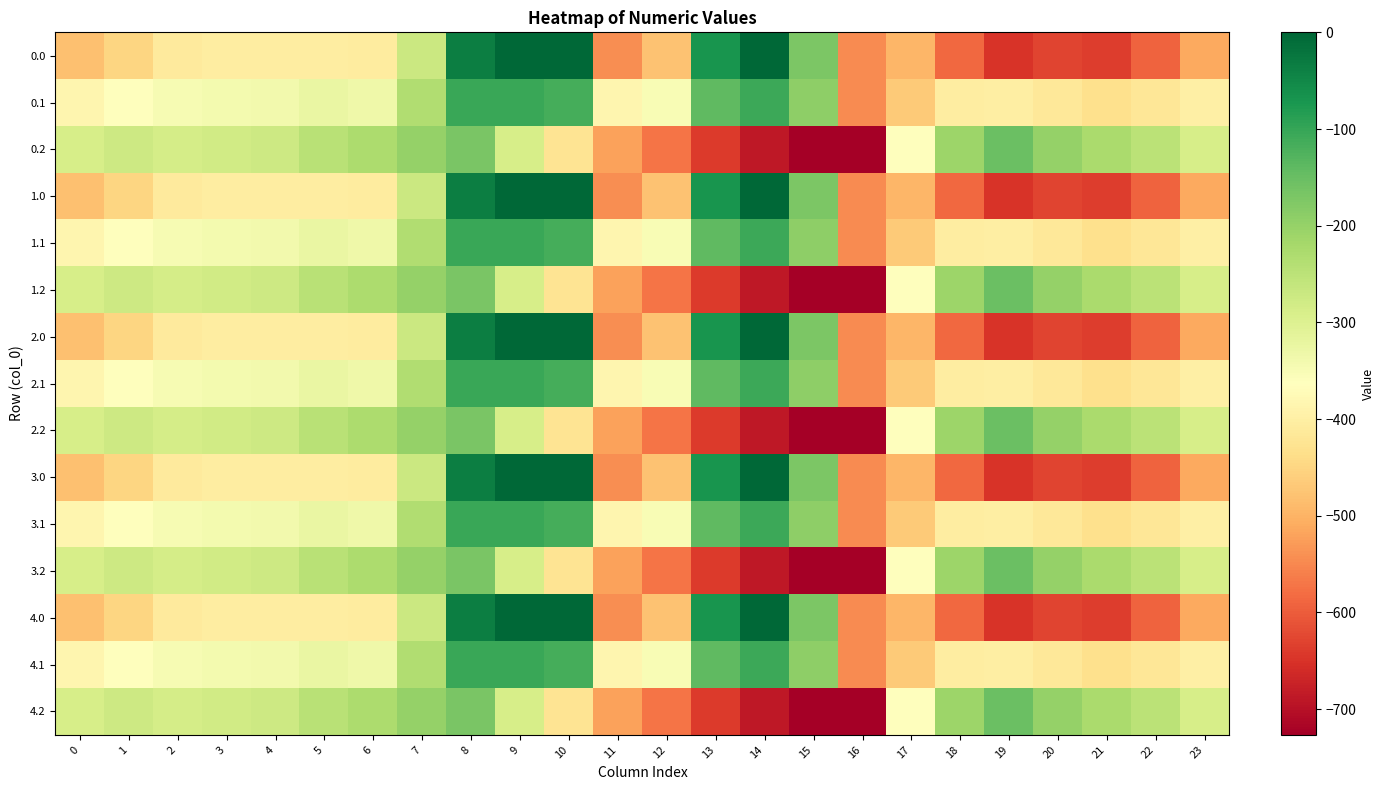

Count the number of data series in this chart.

15